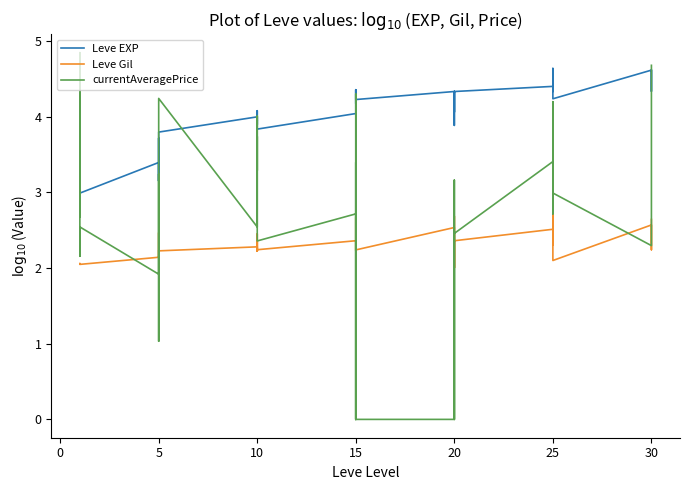

What is the average value of the currentAveragePrice series?

2.7